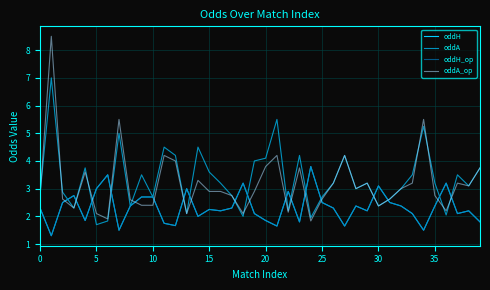

Does the chart display data point markers on the line(s)?

No